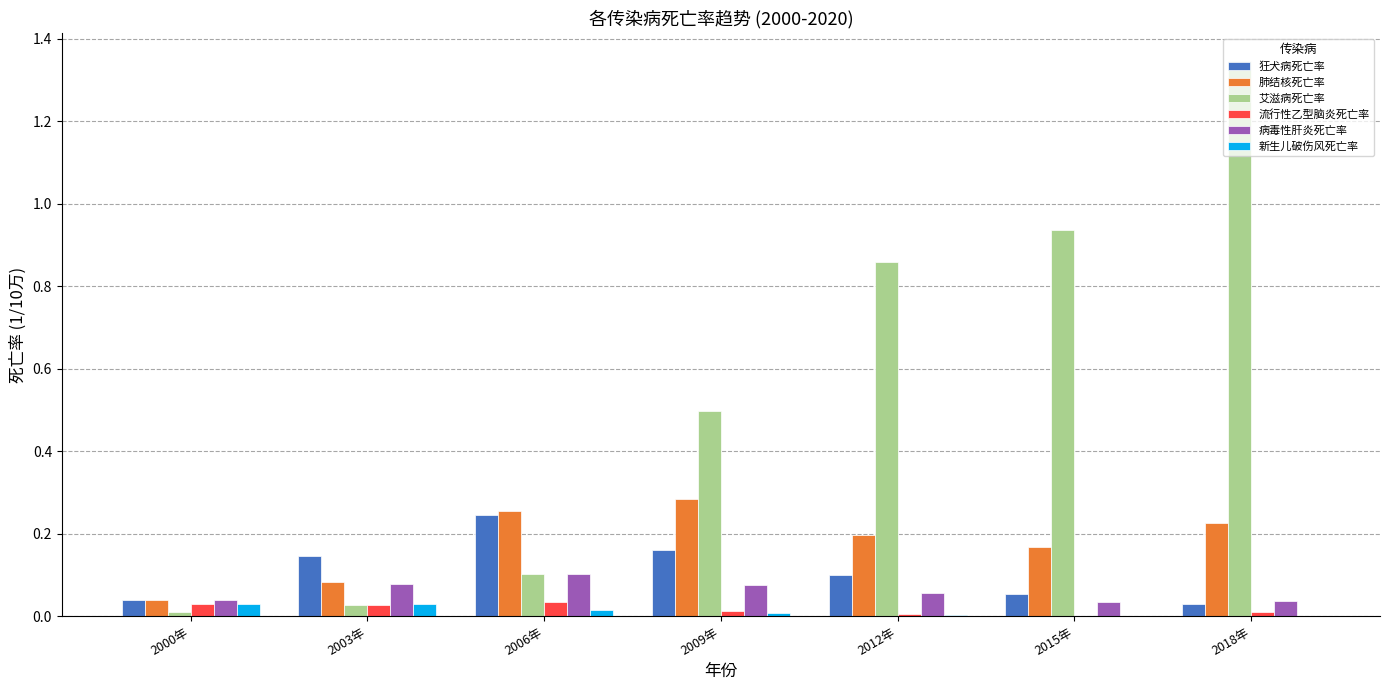

True or false: 病毒性肝炎死亡率 has a value of 0.0 at 2015年.

True